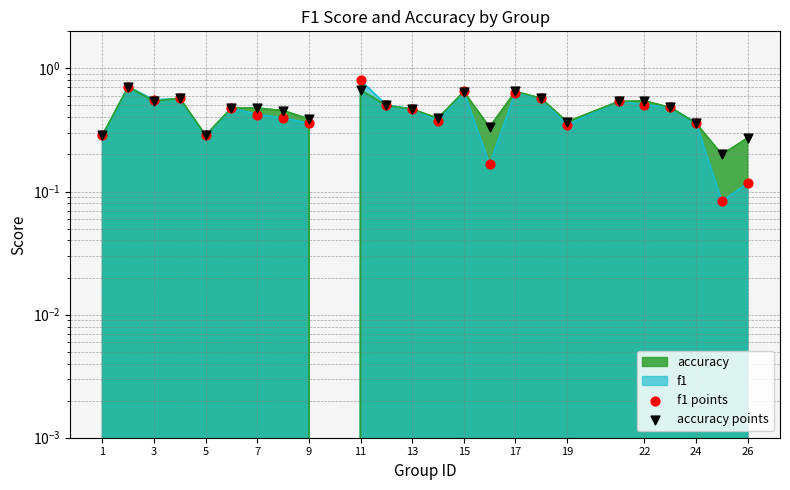

Which series reaches the minimum Y coordinate?

f1 points